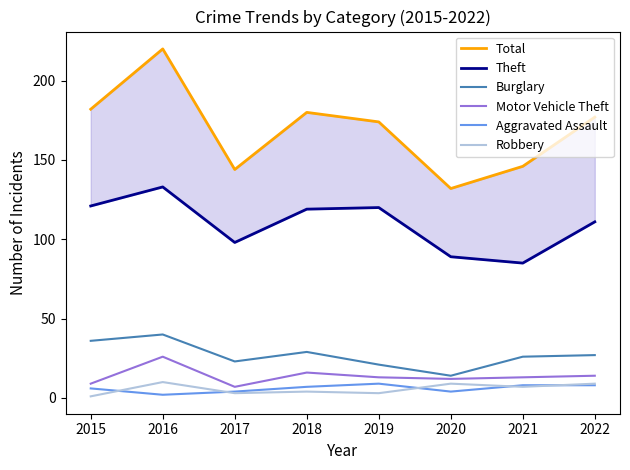

At how many categories does at least one series exceed 31?

8